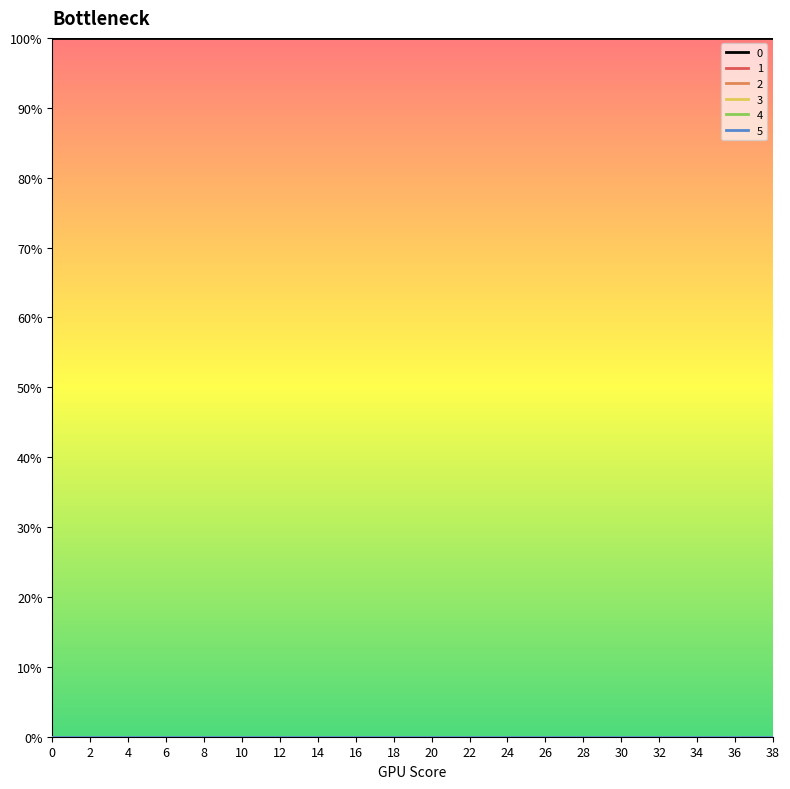

Is this an area chart (filled region under the line)?

No